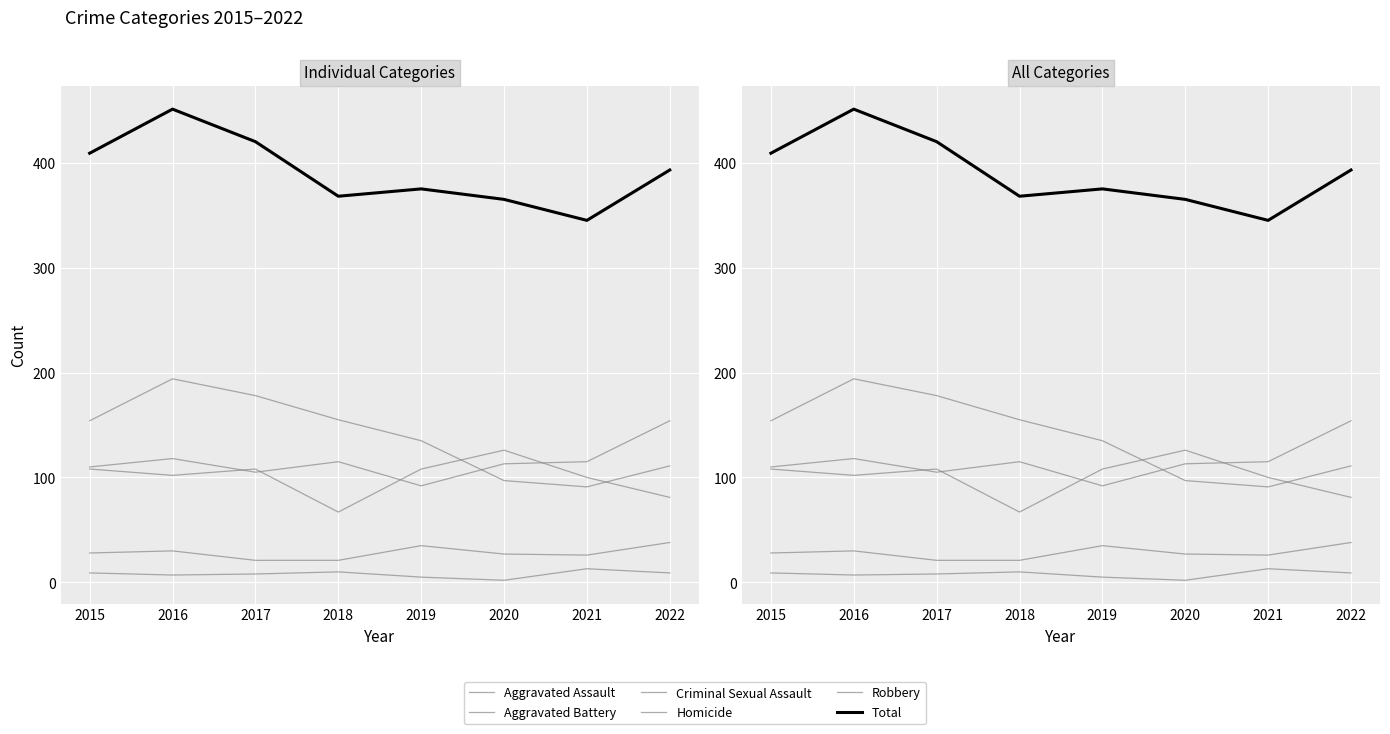

True or false: Total and Aggravated Assault intersect in this chart.

False